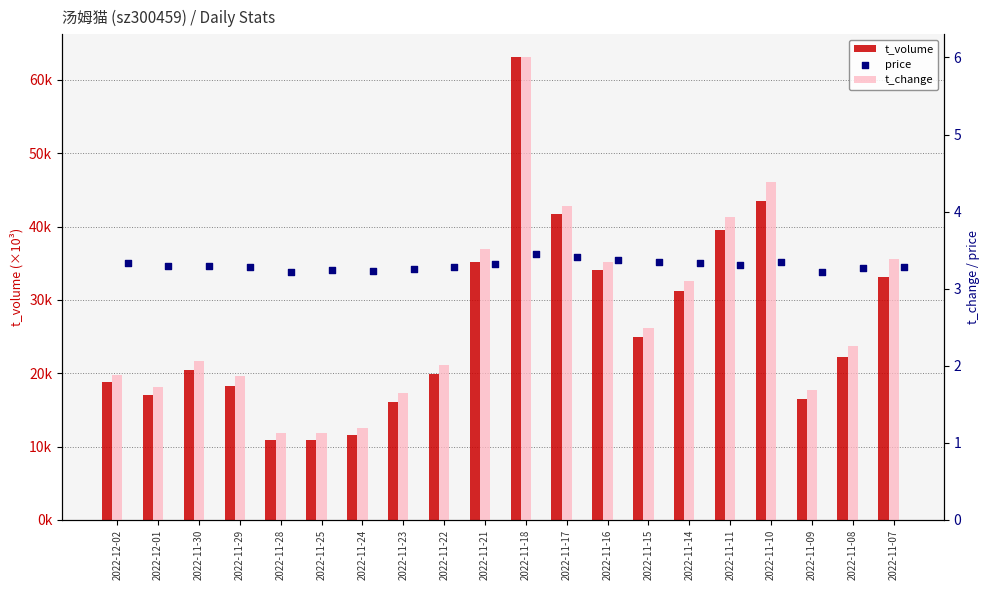

Which series has the largest total across all categories?

t_volume